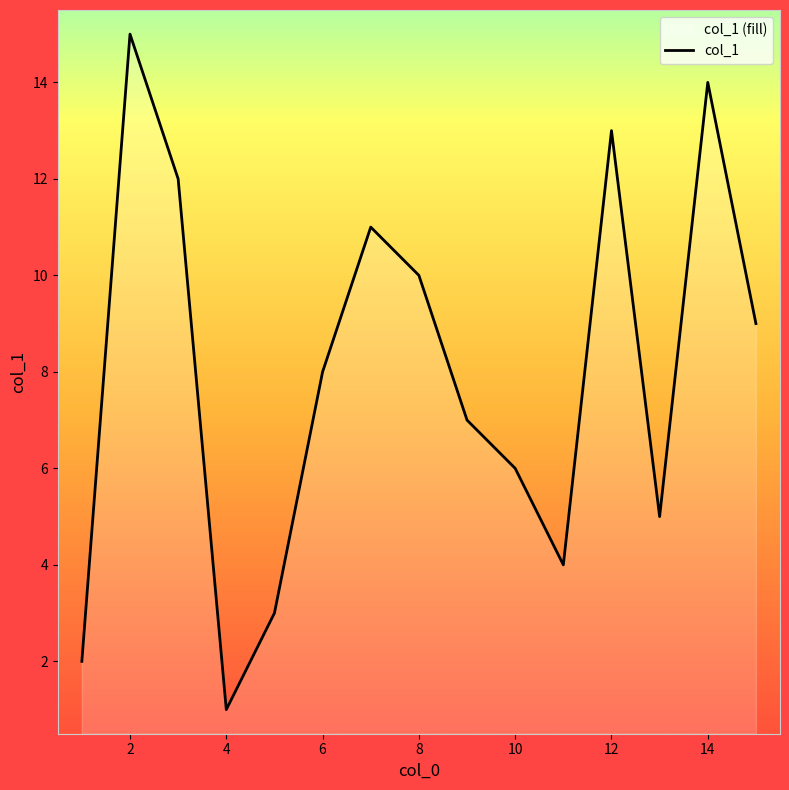

What is the label of the 2nd point from the left?

2